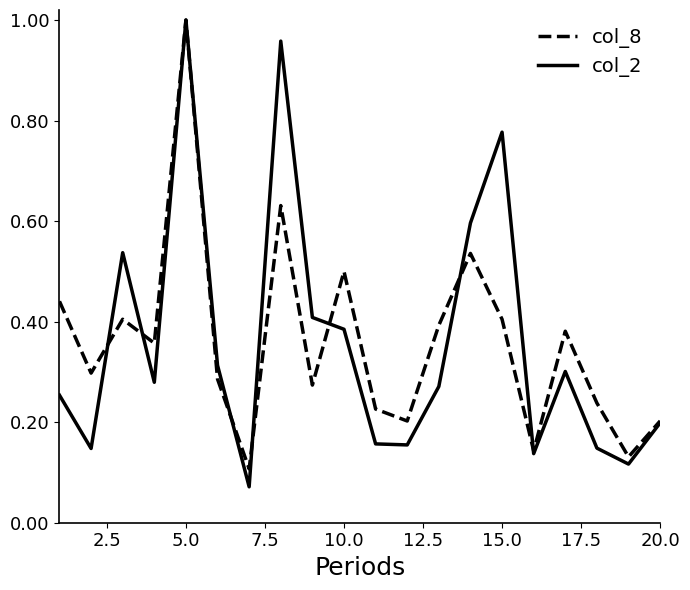

What are all the series names shown in the legend?

col_8, col_2